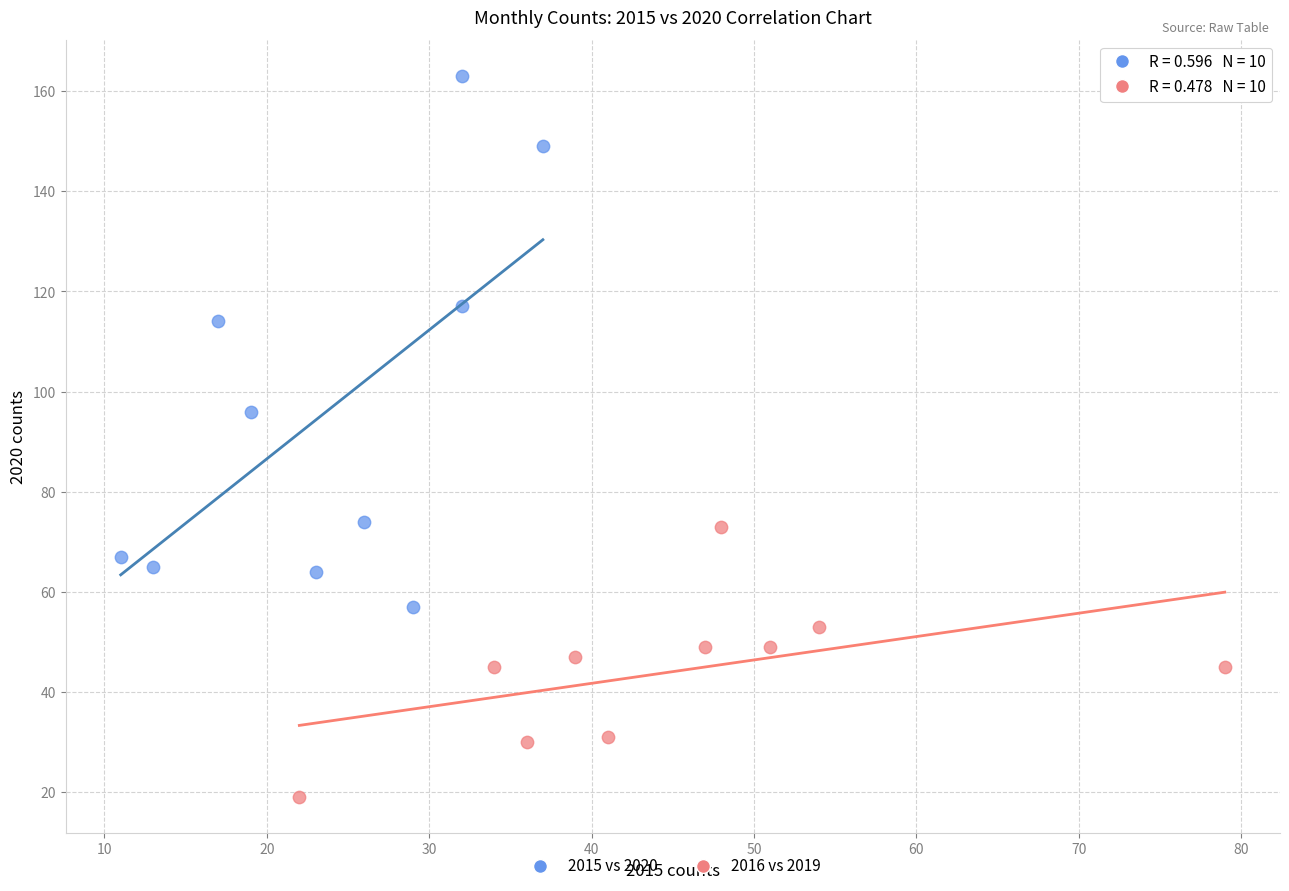

Which series reaches the minimum Y coordinate?

2016 vs 2019